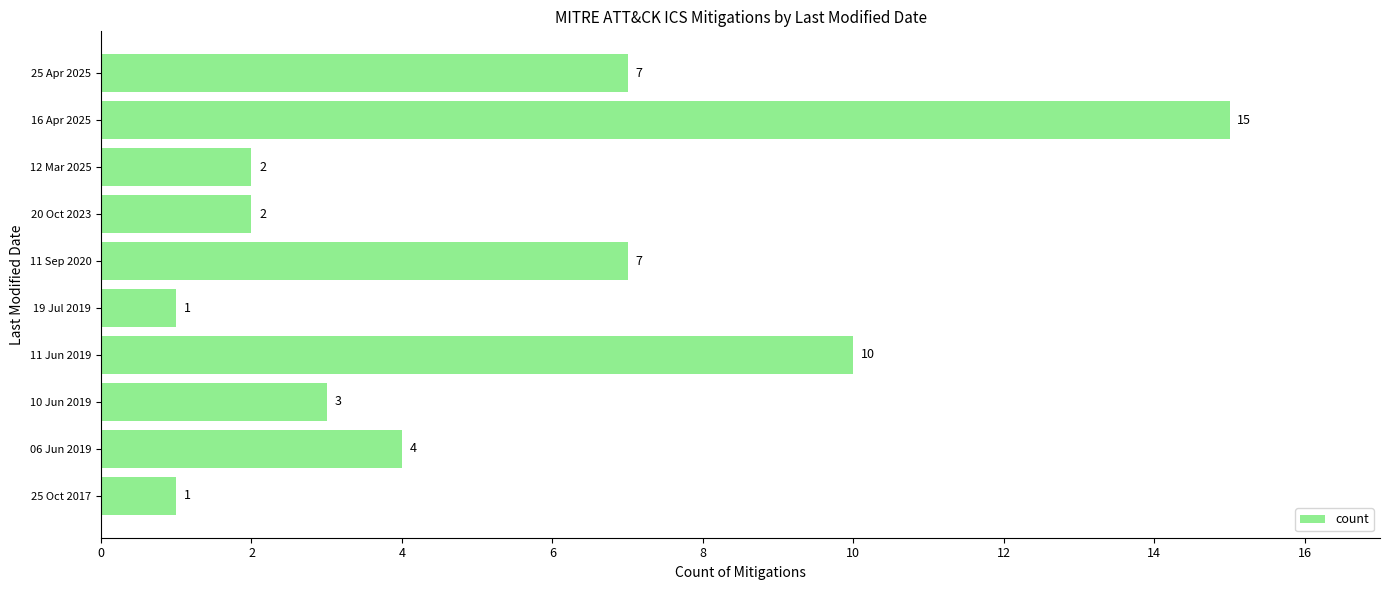

Reading bottom to top, transcribe all the data shown in this chart.

25 Oct 2017=1	06 Jun 2019=4	10 Jun 2019=3	11 Jun 2019=10	19 Jul 2019=1	11 Sep 2020=7	20 Oct 2023=2	12 Mar 2025=2	16 Apr 2025=15	25 Apr 2025=7